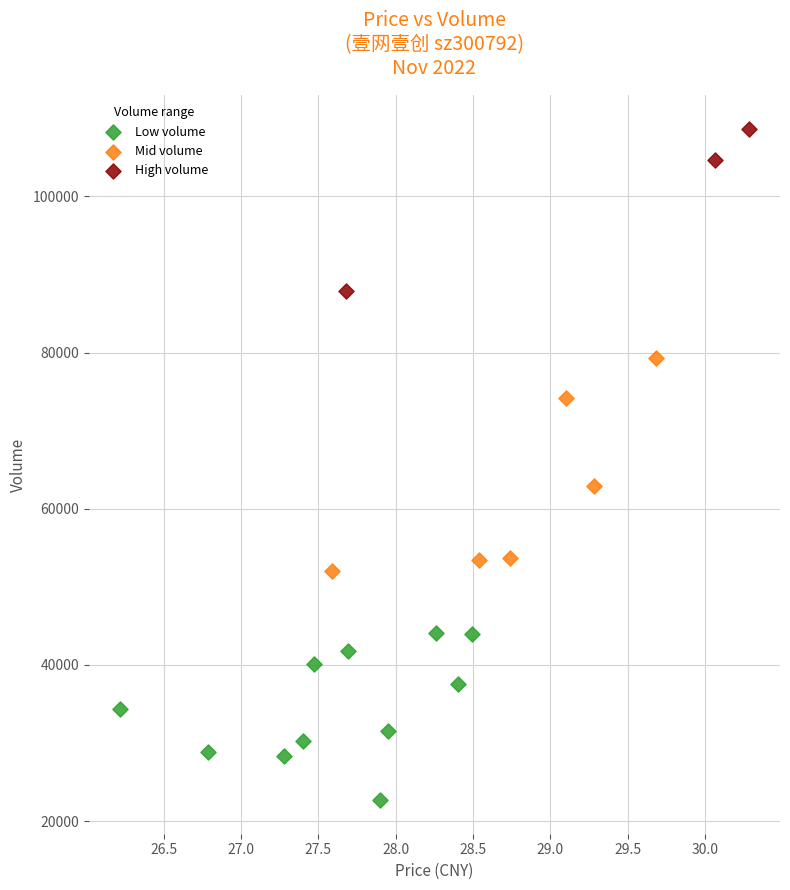

Which series reaches the minimum Y coordinate?

Low volume